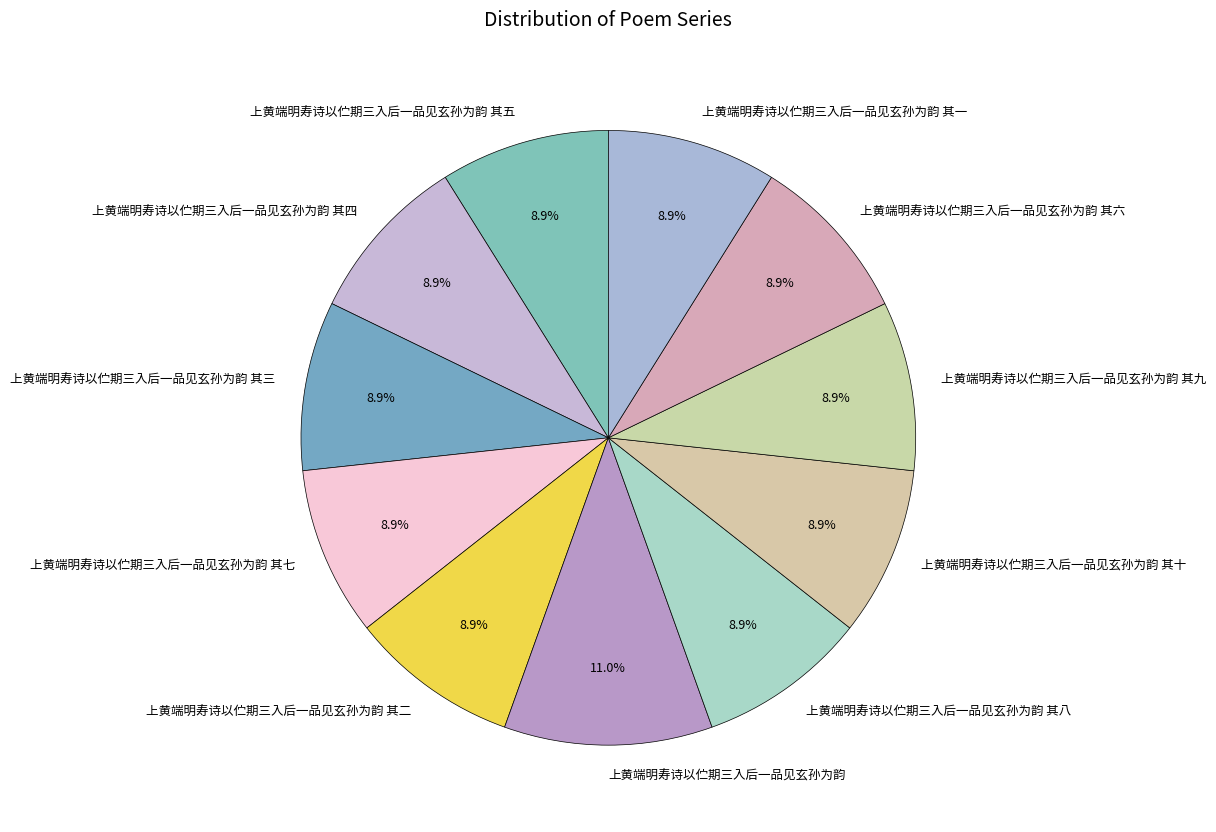

What is the ratio of the value at 上黄端明寿诗以伫期三入后一品见玄孙为韵 其七 to the value at 上黄端明寿诗以伫期三入后一品见玄孙为韵 其六?

1.0